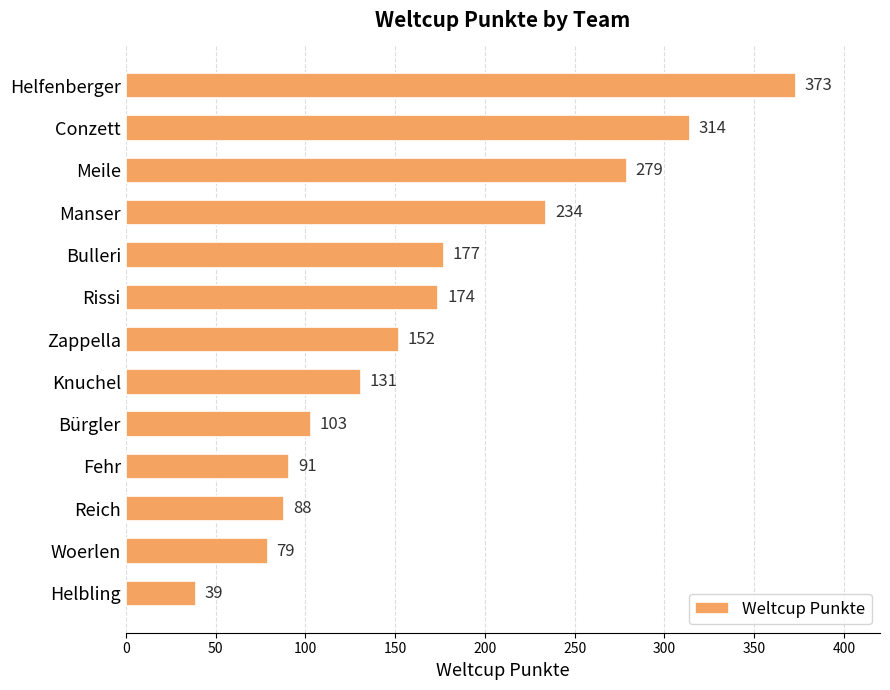

Reading top to bottom, what are all the values shown in this chart?

373	314	279	234	177	174	152	131	103	91	88	79	39